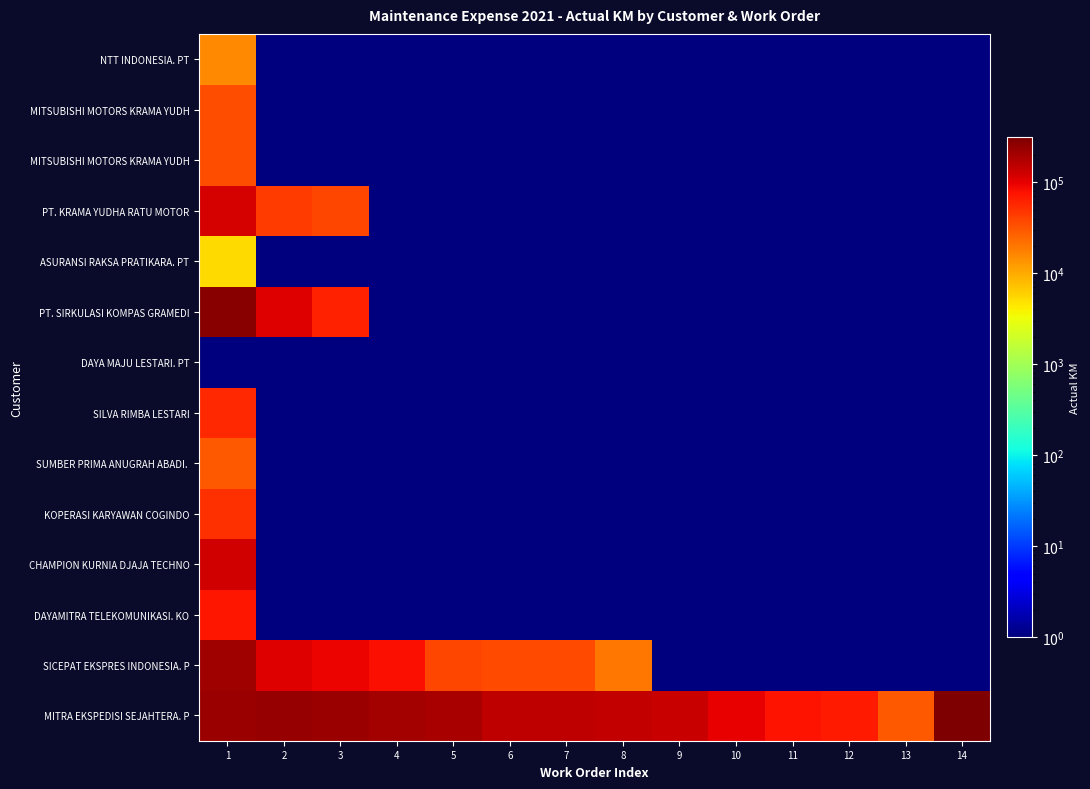

What is the spread (max minus min) of values at 1?

269385